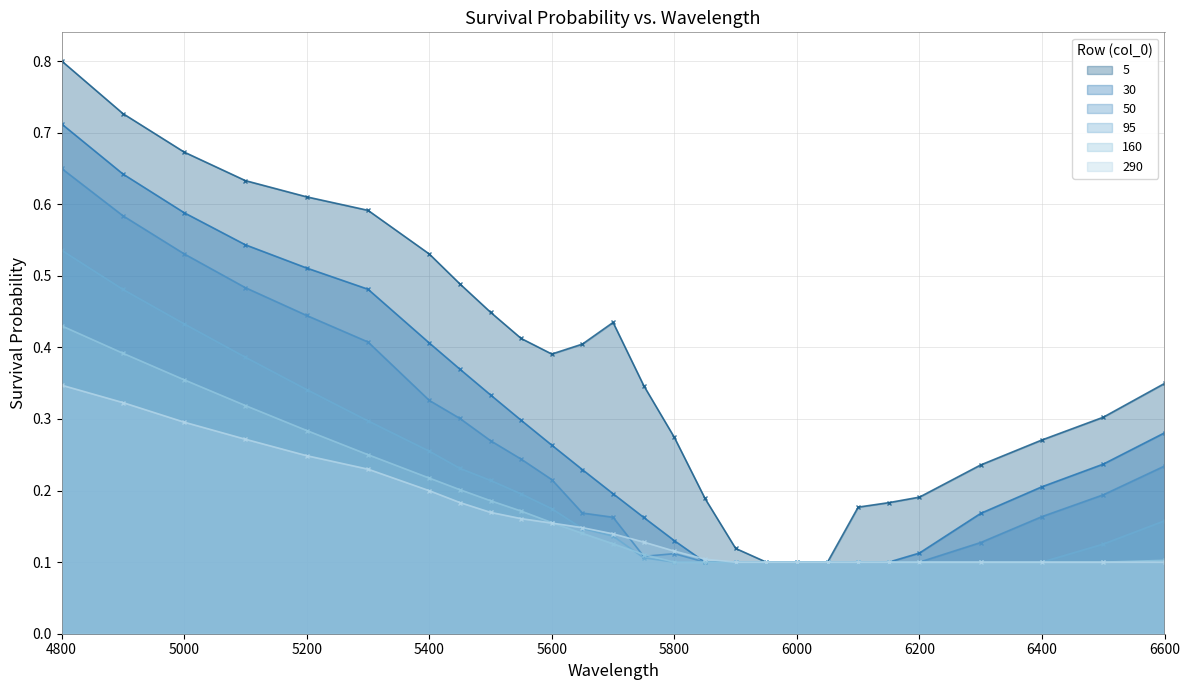

Does the chart have visible grid lines?

Yes